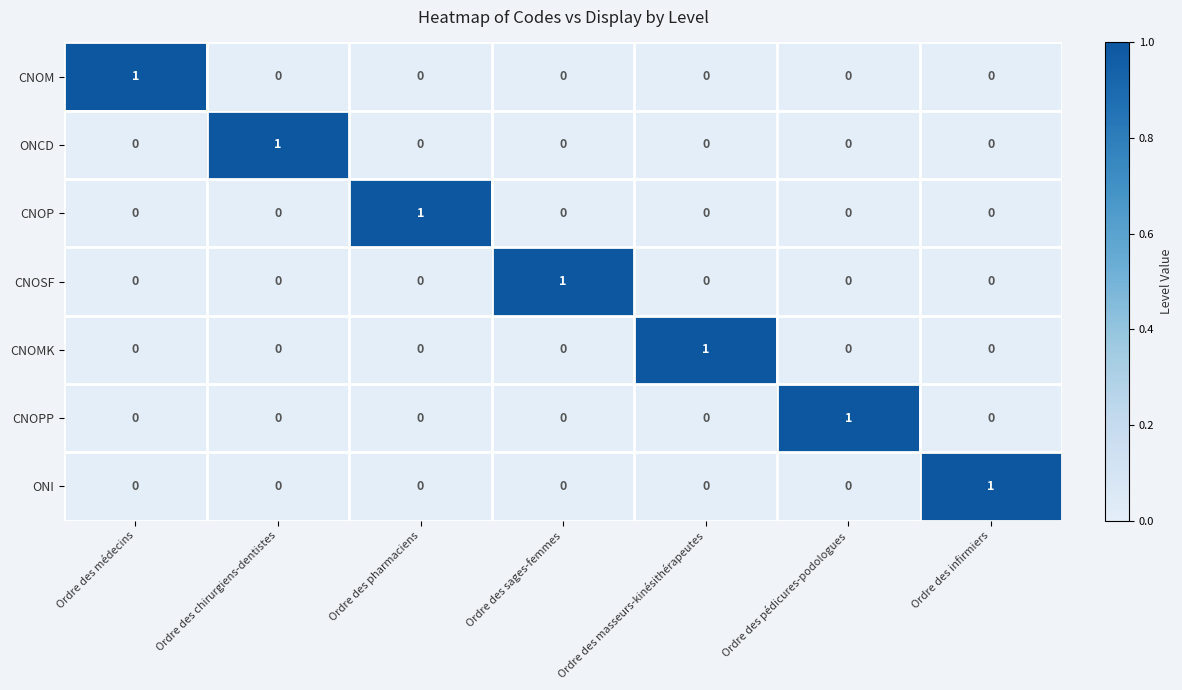

At how many categories does at least one series exceed 0?

7